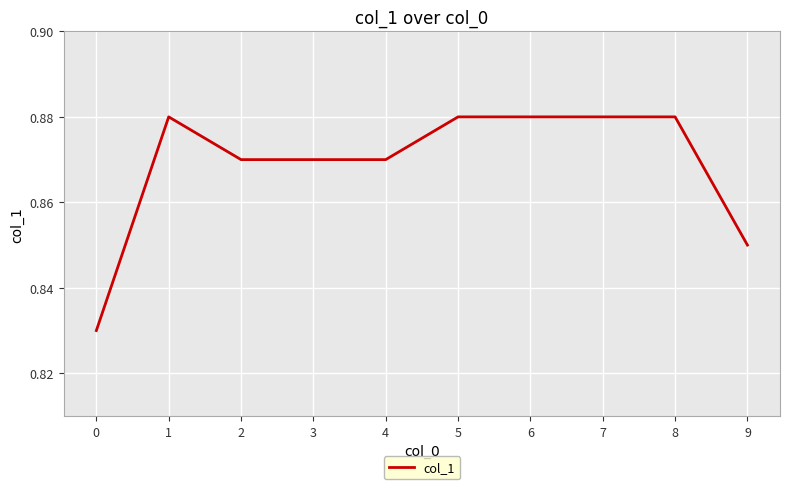

Is it true that the value at 3 is 0.5?

False